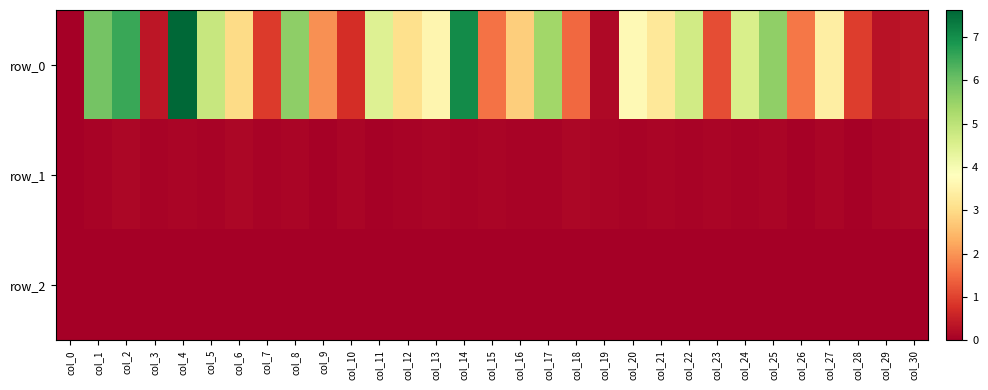

The row_2 series shows -0.0 at col_18. True or false?

True